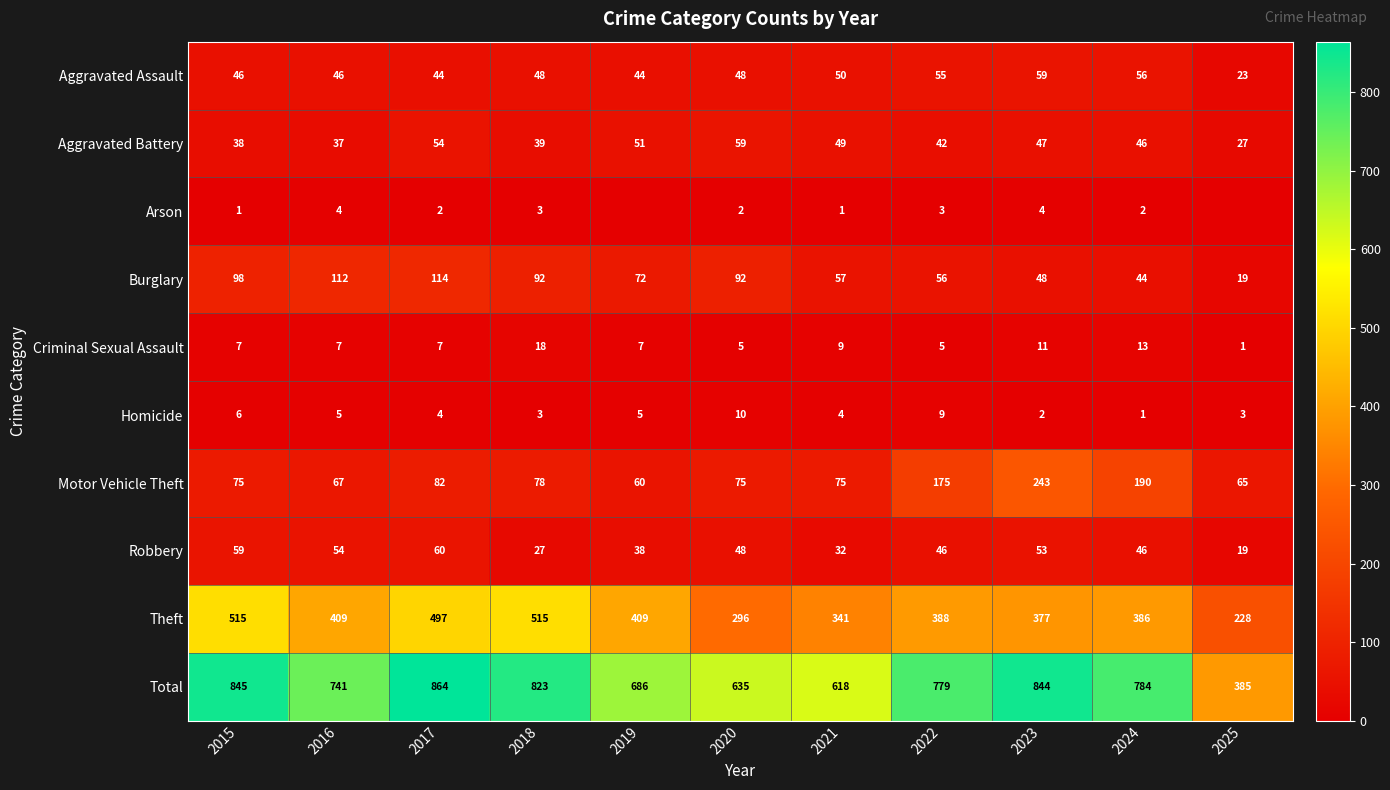

What is the difference between the highest and lowest values at 2018?

820